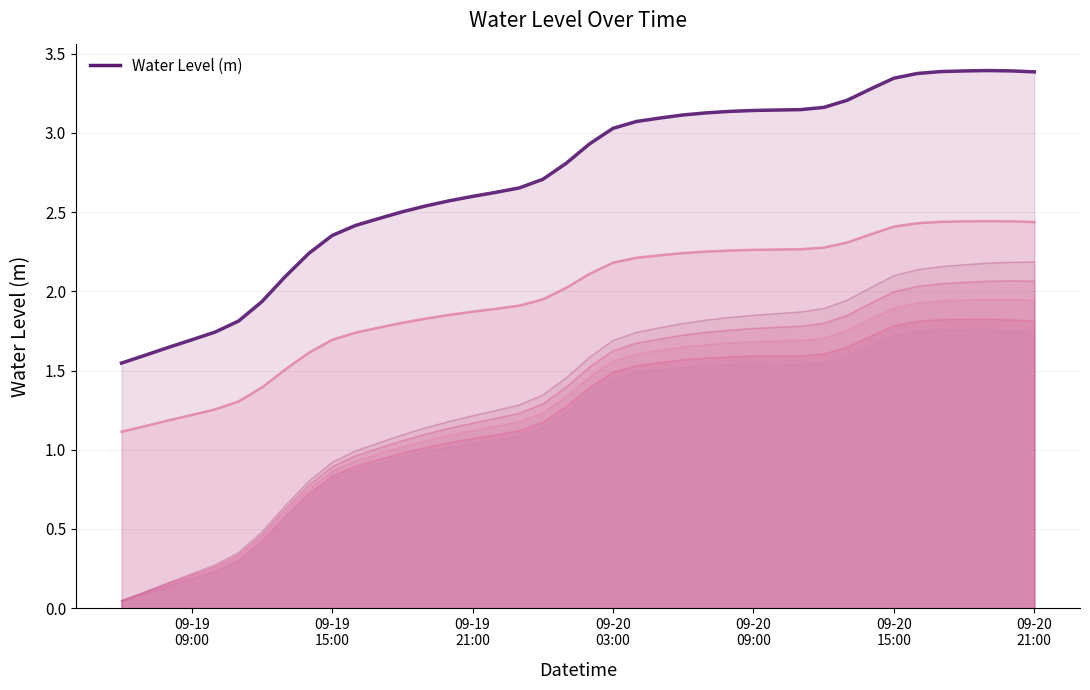

Reading left to right, extract all data points from this chart.

1.5	1.6	1.6	1.7	1.7	1.8	1.9	2.1	2.2	2.4	2.4	2.5	2.5	2.5	2.6	2.6	2.6	2.7	2.7	2.8	2.9	3.0	3.1	3.1	3.1	3.1	3.1	3.1	3.1	3.1	3.2	3.2	3.3	3.3	3.4	3.4	3.4	3.4	3.4	3.4